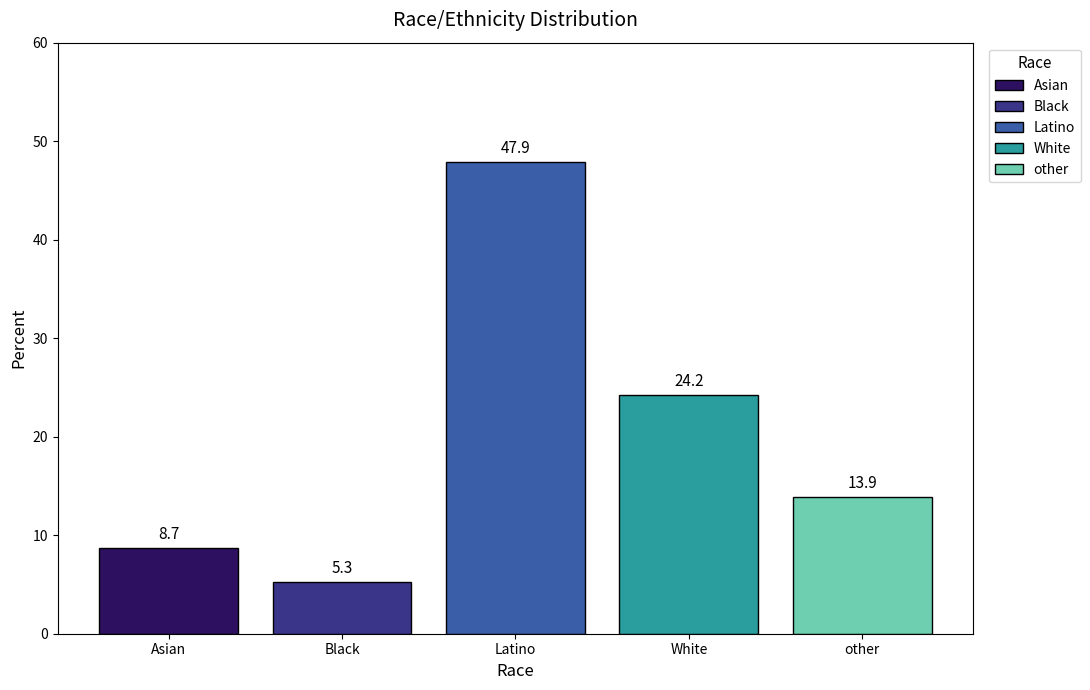

How many bars are there in total?

5